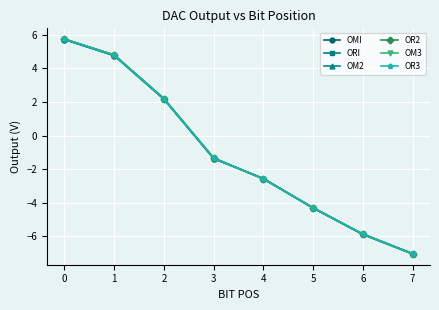

What is the average value of the OM3 series?

-1.1